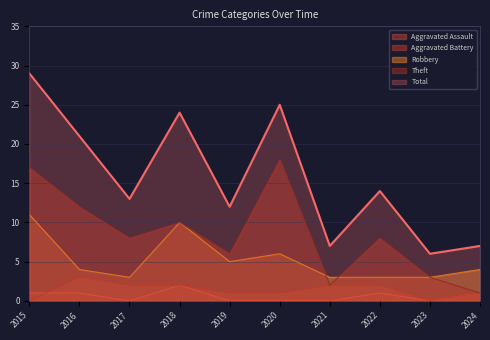

Which series has the widest spread of values?

Total